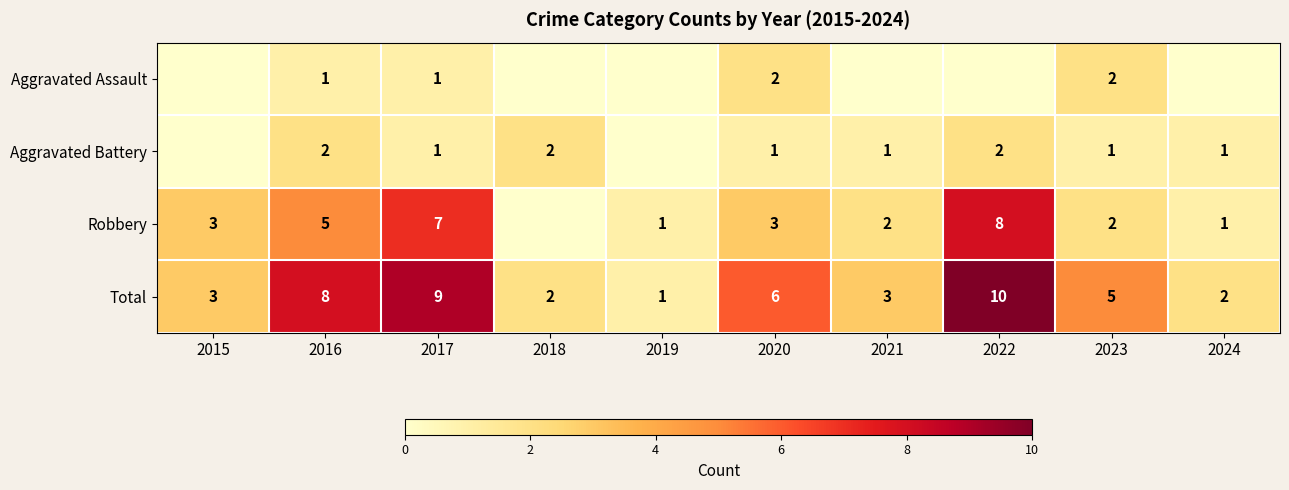

What is the sum of the Total values at 2024 and 2017?

11